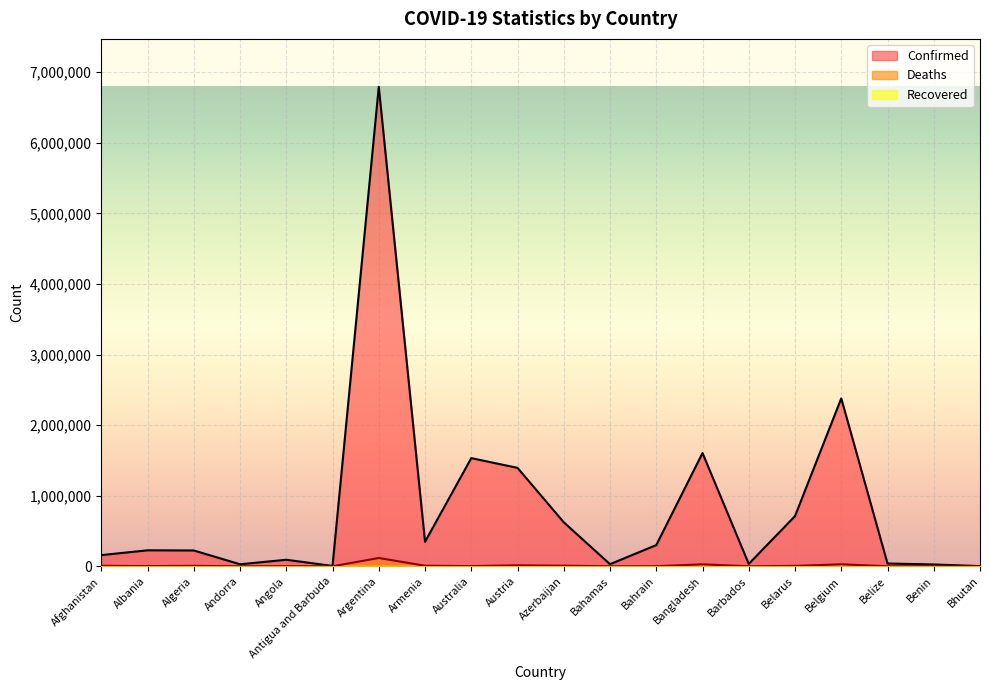

Rank the categories by Confirmed value from lowest to highest.

Bhutan, Antigua and Barbuda, Benin, Andorra, Bahamas, Barbados, Belize, Angola, Afghanistan, Algeria, Albania, Bahrain, Armenia, Azerbaijan, Belarus, Austria, Australia, Bangladesh, Belgium, Argentina